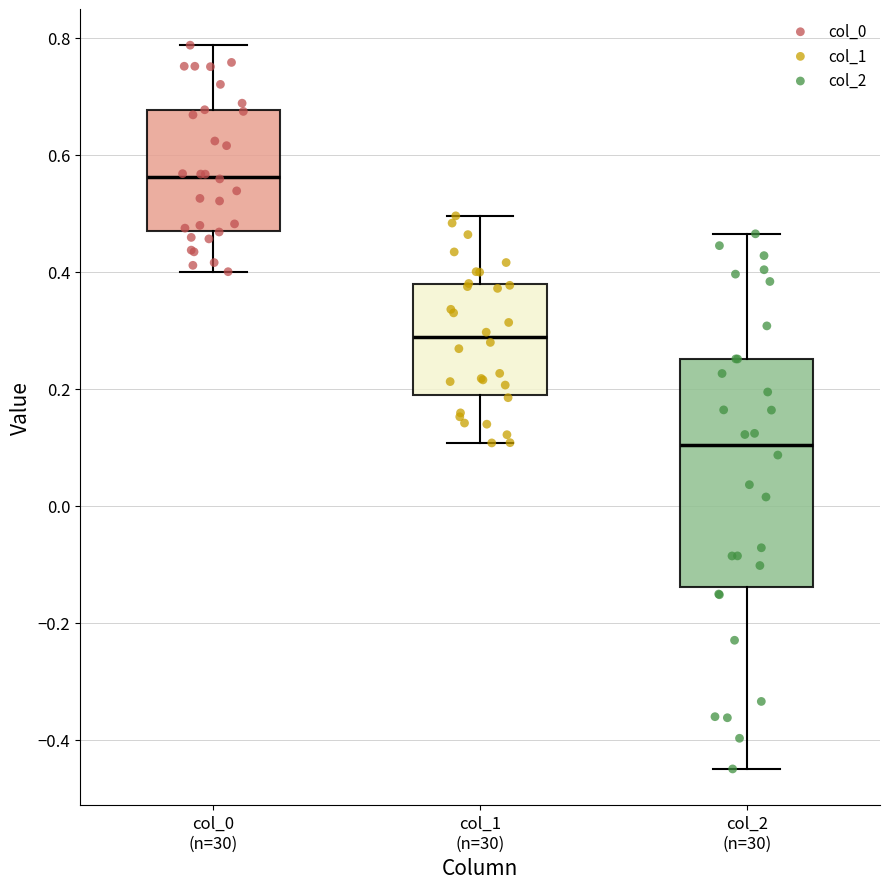

Reading left to right, read every box against the y-axis: the position of its median line, the range the box covers, and the ends of its whiskers. The values are not printed on the chart, so give them approximately, as read against the axis.

col_0 (n=30): median 0.56, box 0.46 to 0.68, whiskers 0.40 to 0.78
col_1 (n=30): median 0.28, box 0.20 to 0.38, whiskers 0.10 to 0.50
col_2 (n=30): median 0.10, box -0.14 to 0.26, whiskers -0.46 to 0.46